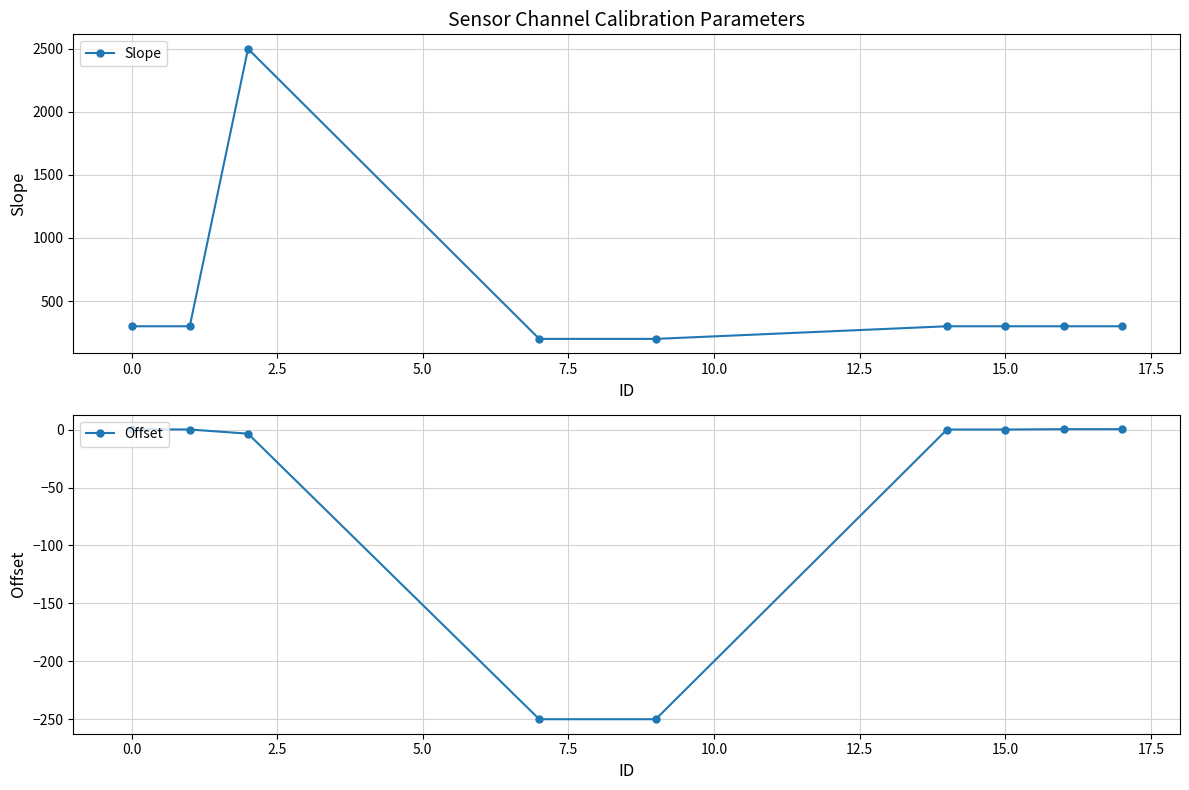

Which series has the widest spread of values?

Slope